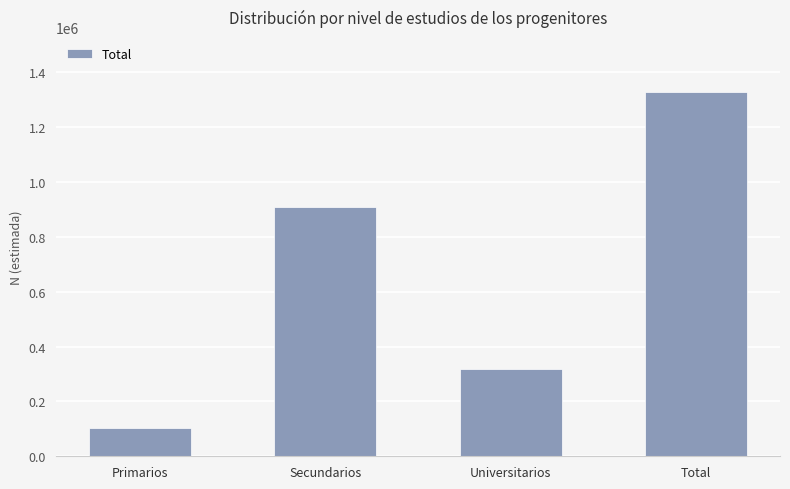

What is the label of the 4th bar from the left?

Total